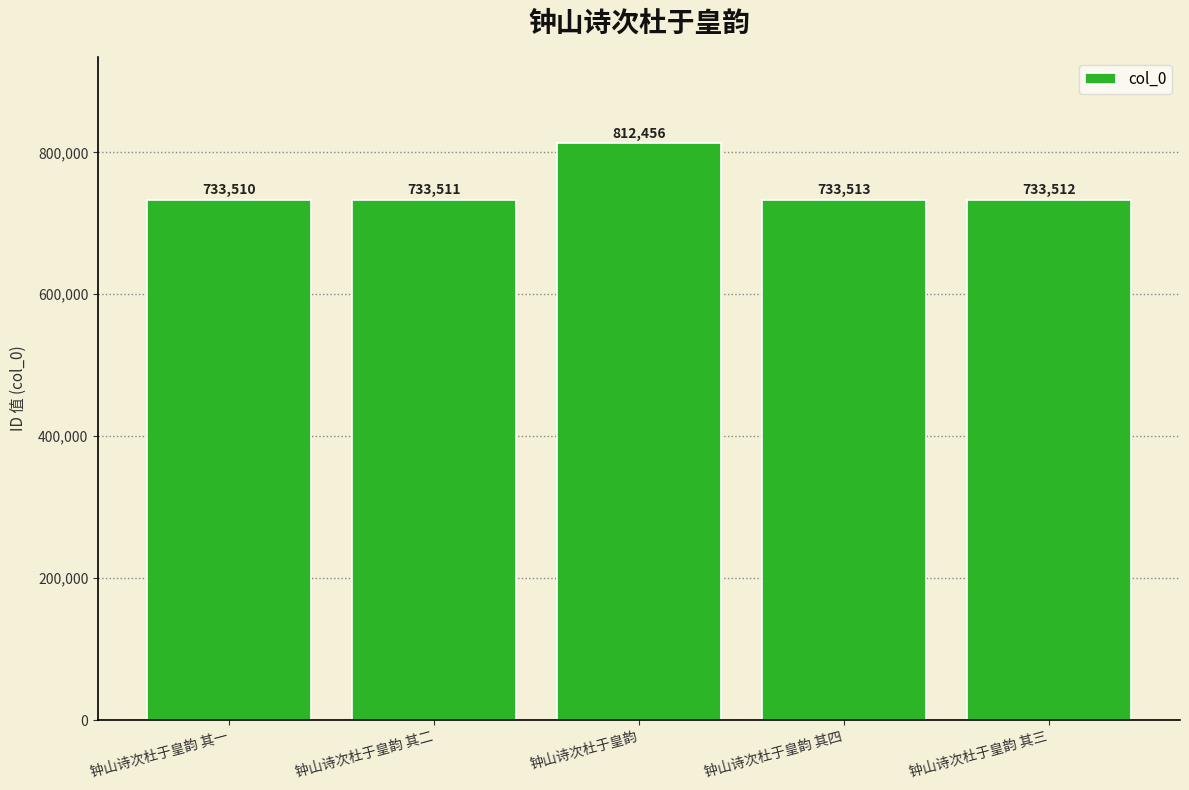

The chart shows a value of 1277475 at 钟山诗次杜于皇韵 其四. True or false?

False